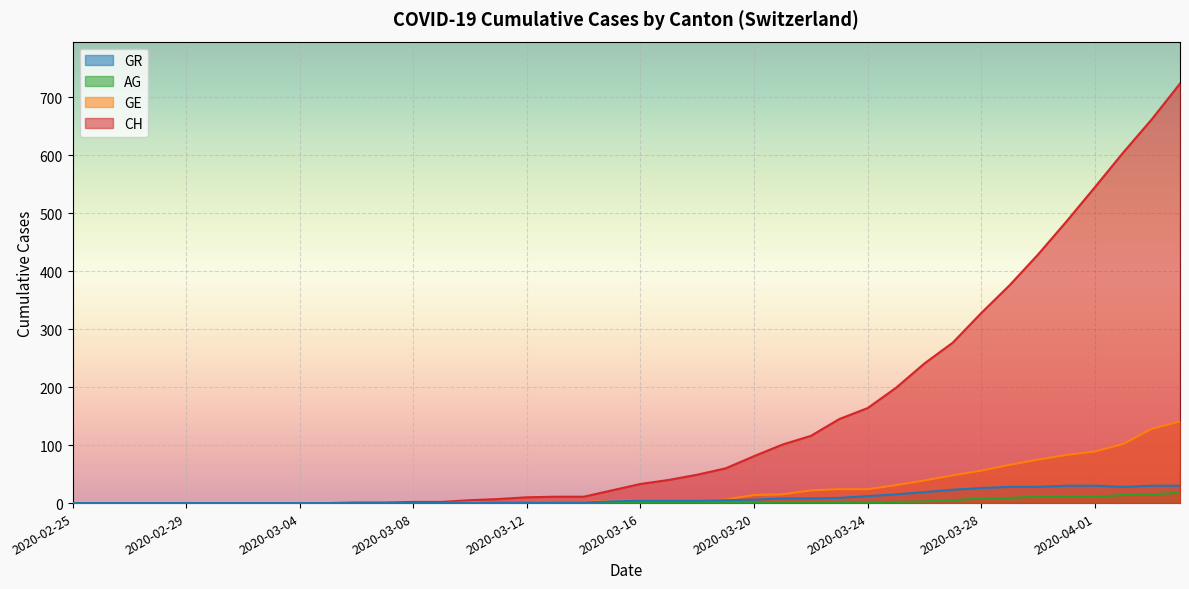

What is the label of the 14th point from the right?

2020-03-22